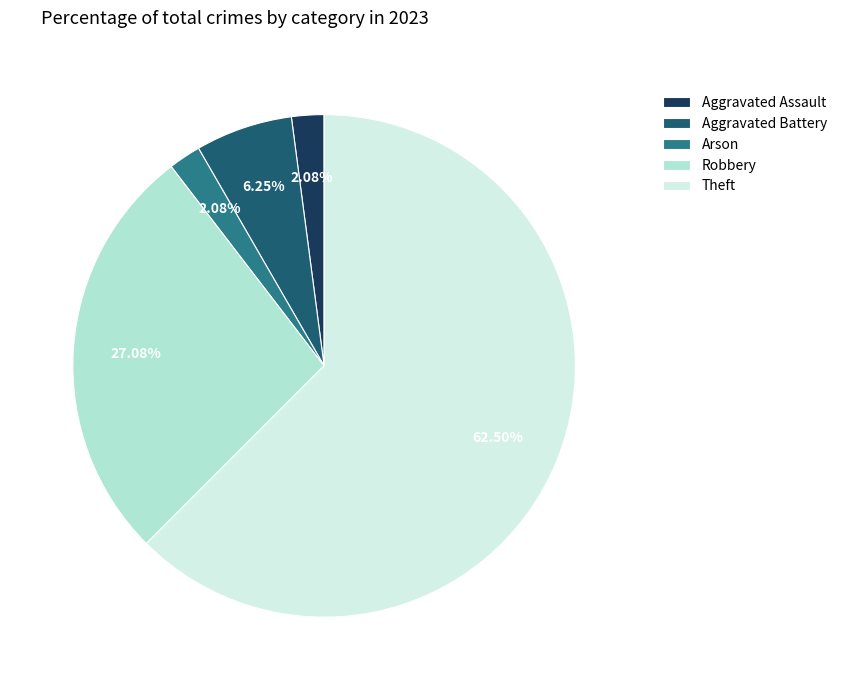

The Theft slice represents 71% of the pie. True or false?

False